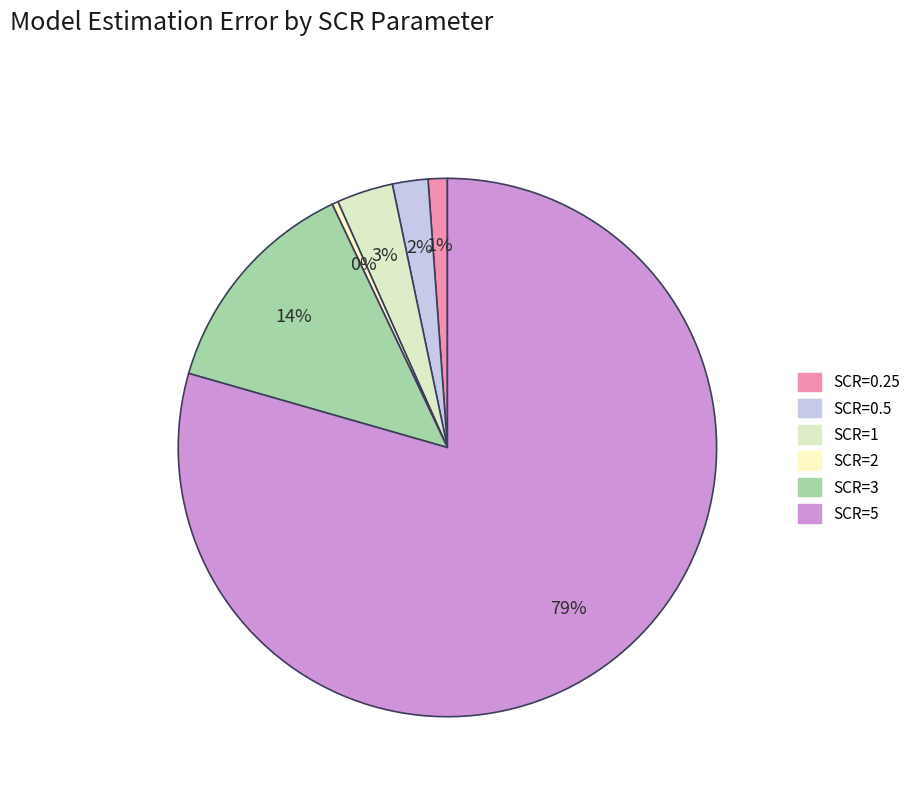

Is the sum of SCR=0.5 and SCR=2 greater than half?

No